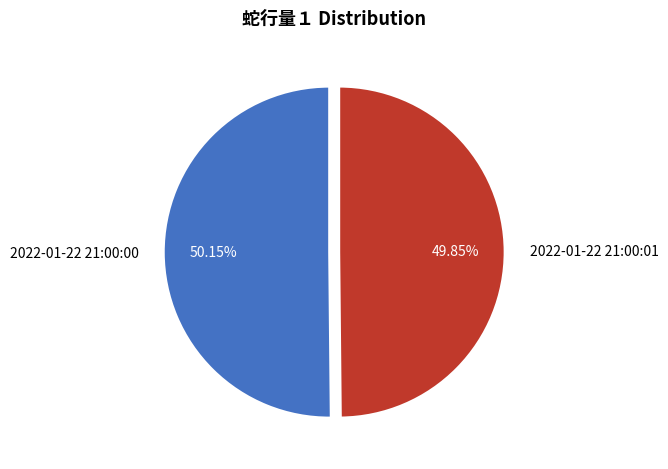

What is the ratio of the value at 2022-01-22 21:00:00 to the value at 2022-01-22 21:00:01?

1.0